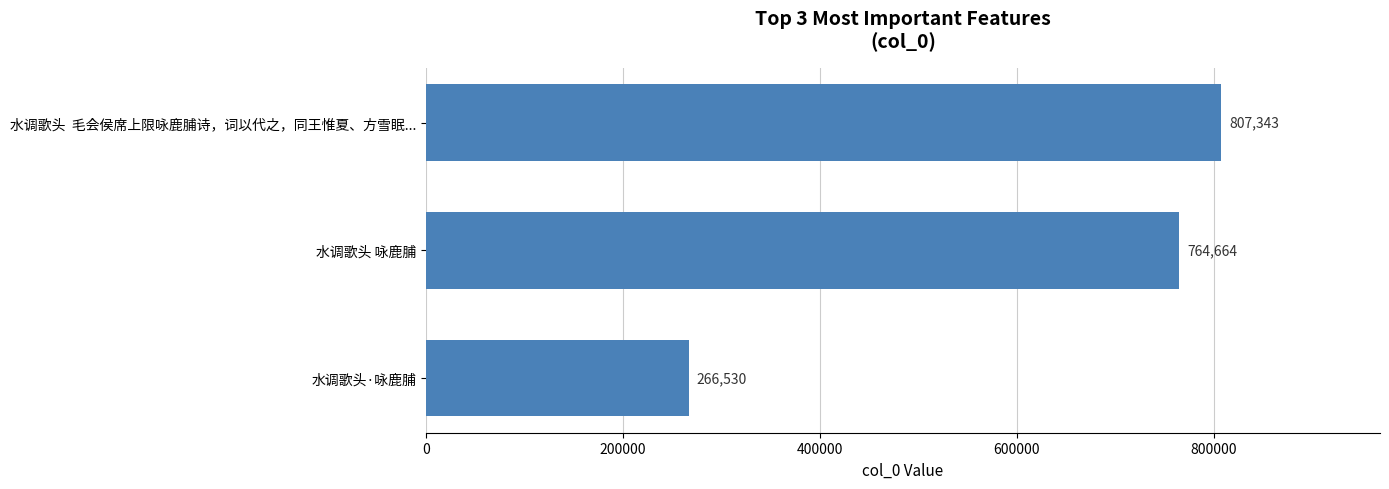

List the labels in order of value, largest first.

水调歌头  毛会侯席上限咏鹿脯诗，词以代之，同王惟夏、方雪眠..., 水调歌头 咏鹿脯, 水调歌头·咏鹿脯